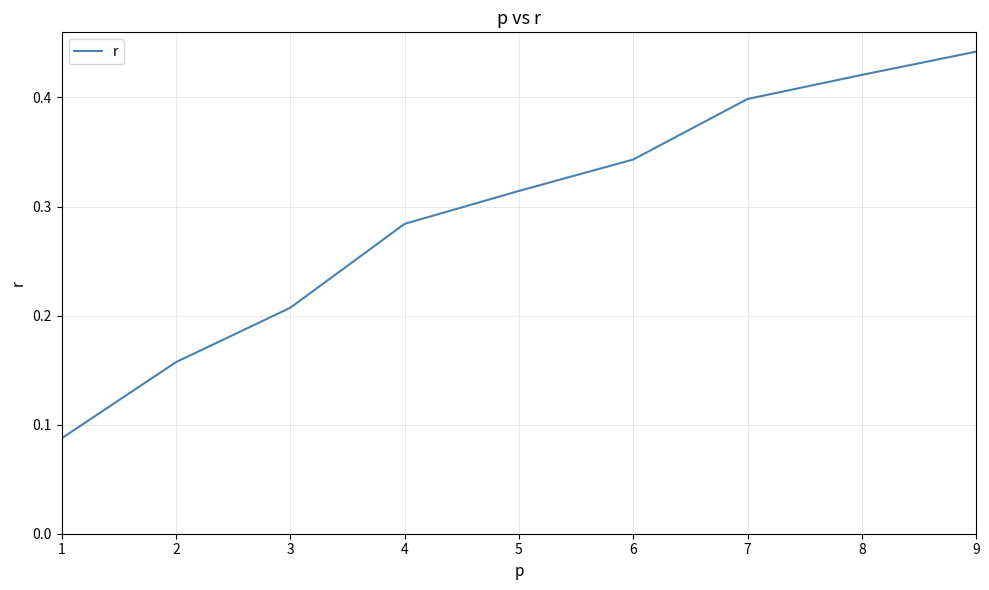

What is the change in value from 1 to 3?

+0.1